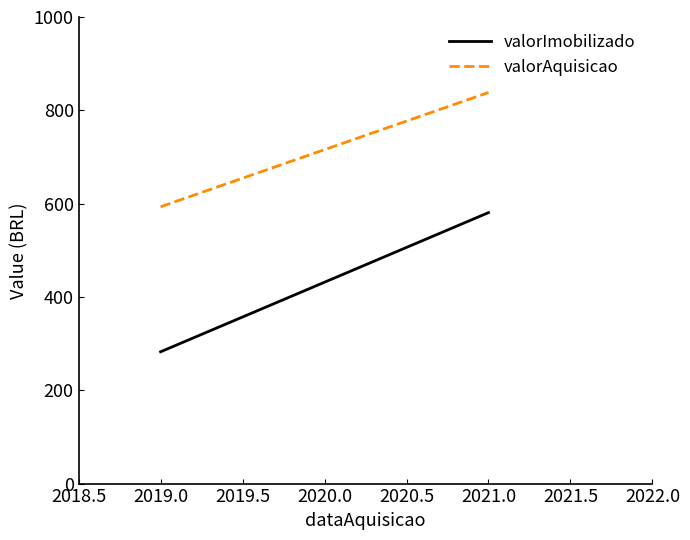

Does the chart have visible grid lines?

No